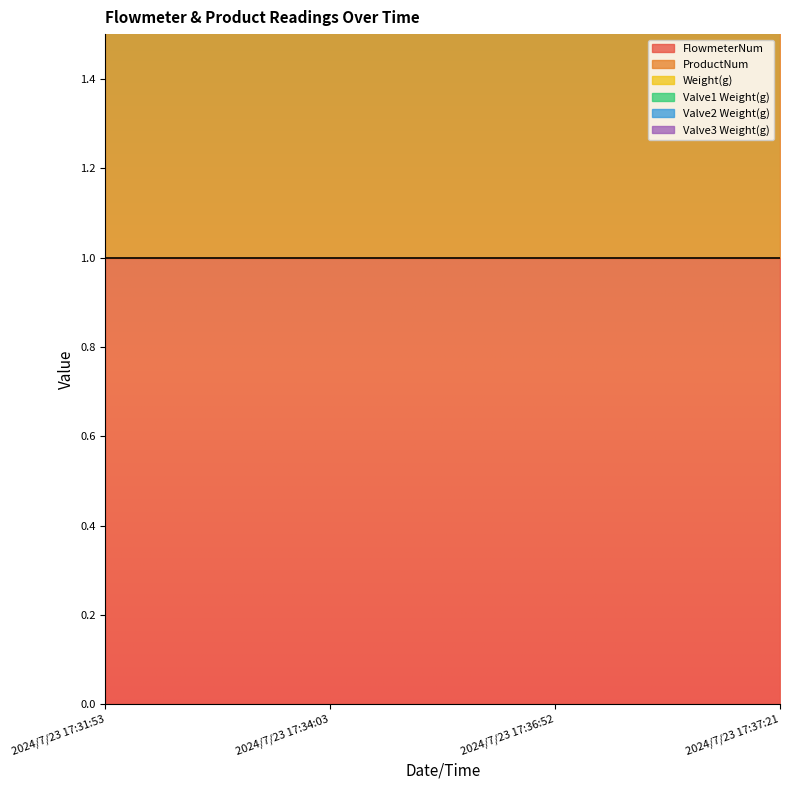

True or false: Valve2 Weight(g) and Weight(g) cross at least once.

False